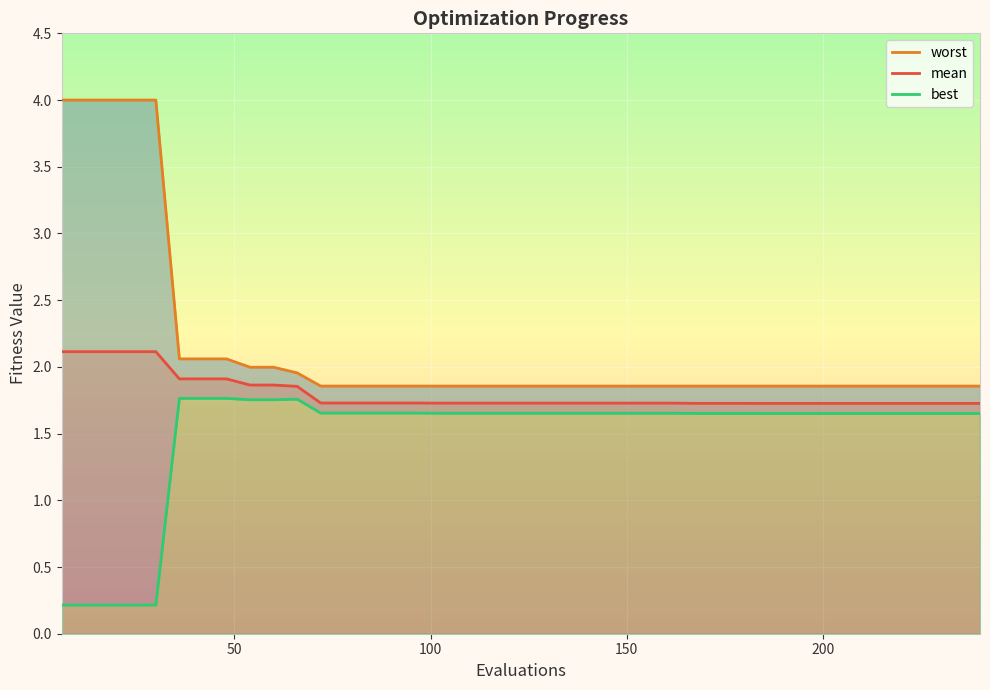

True or false: worst and best cross at least once.

False